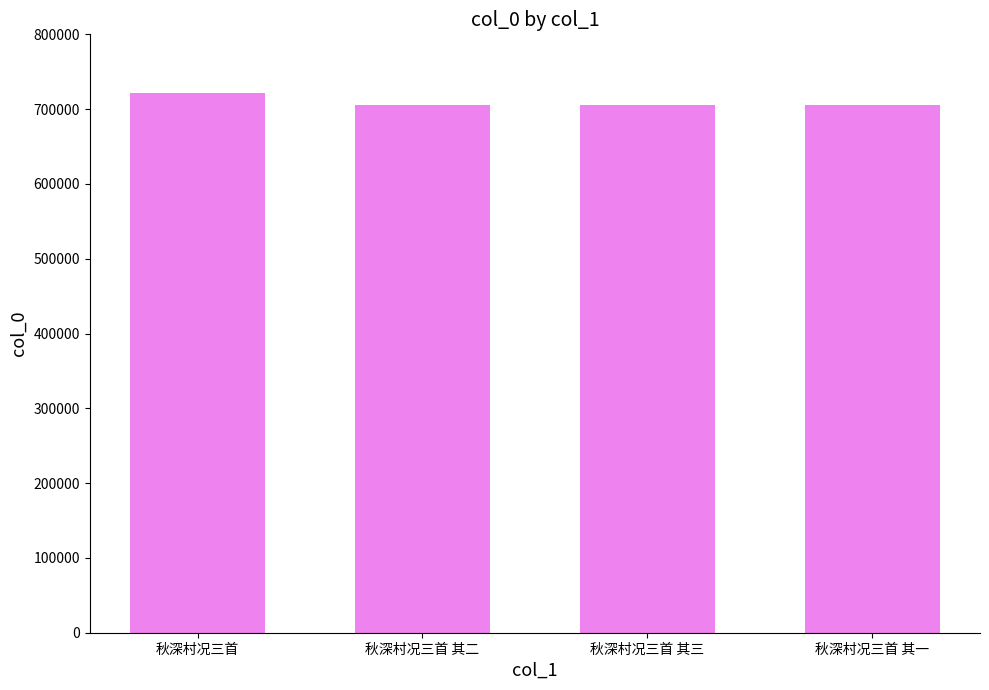

What is the label of the 4th bar from the right?

秋深村况三首